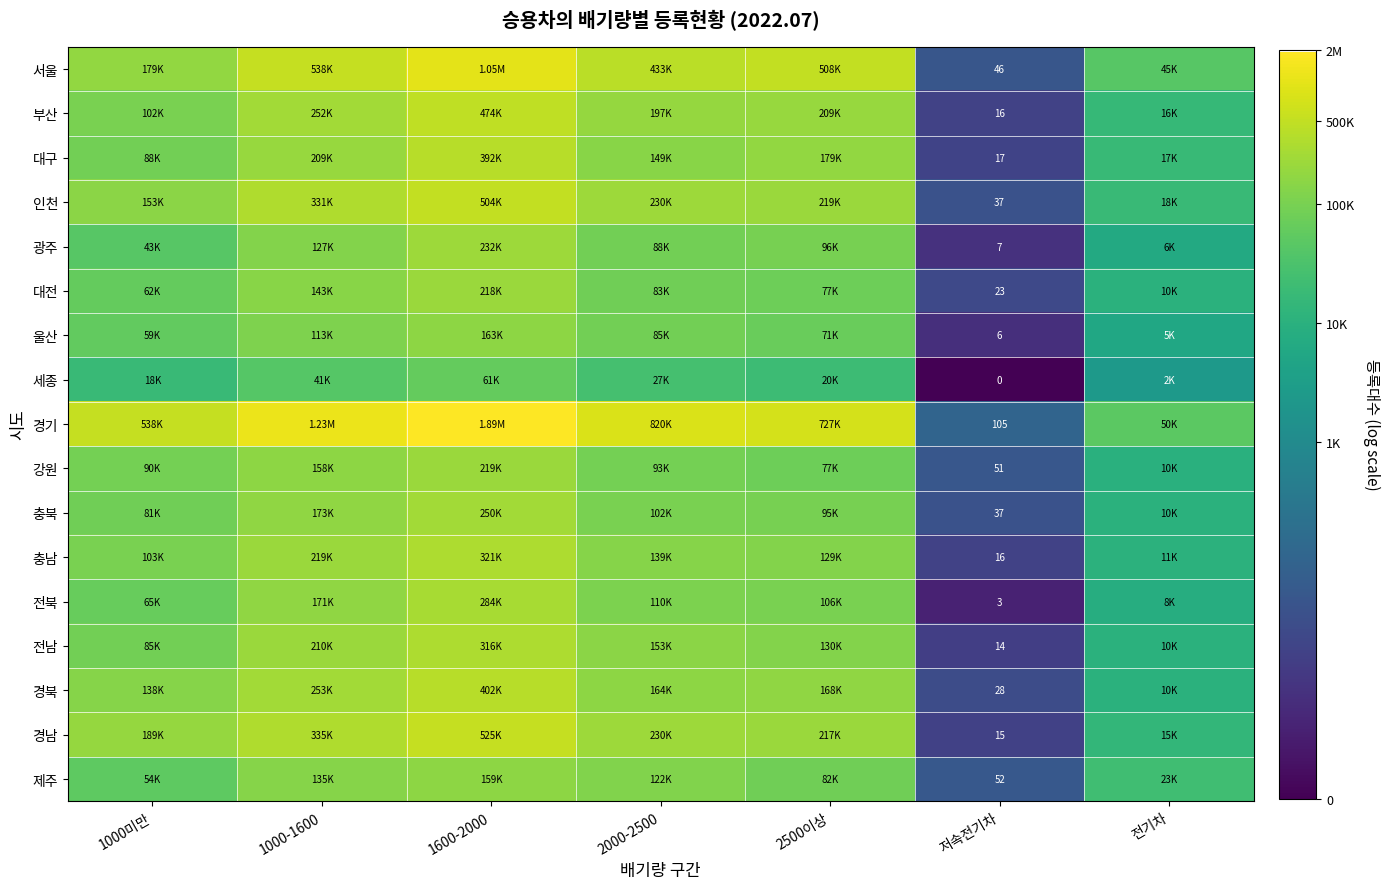

At 전기차, list the series in order from smallest to largest.

세종, 울산, 광주, 전북, 강원, 충북, 대전, 경북, 전남, 충남, 경남, 부산, 대구, 인천, 제주, 서울, 경기